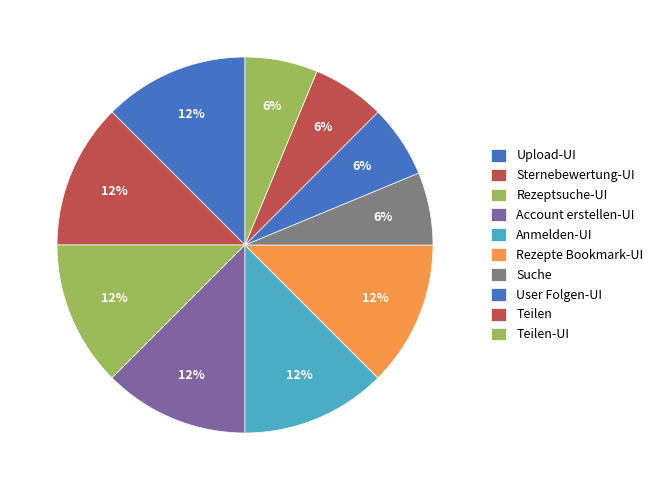

Is there any slice that represents more than half of the pie?

No